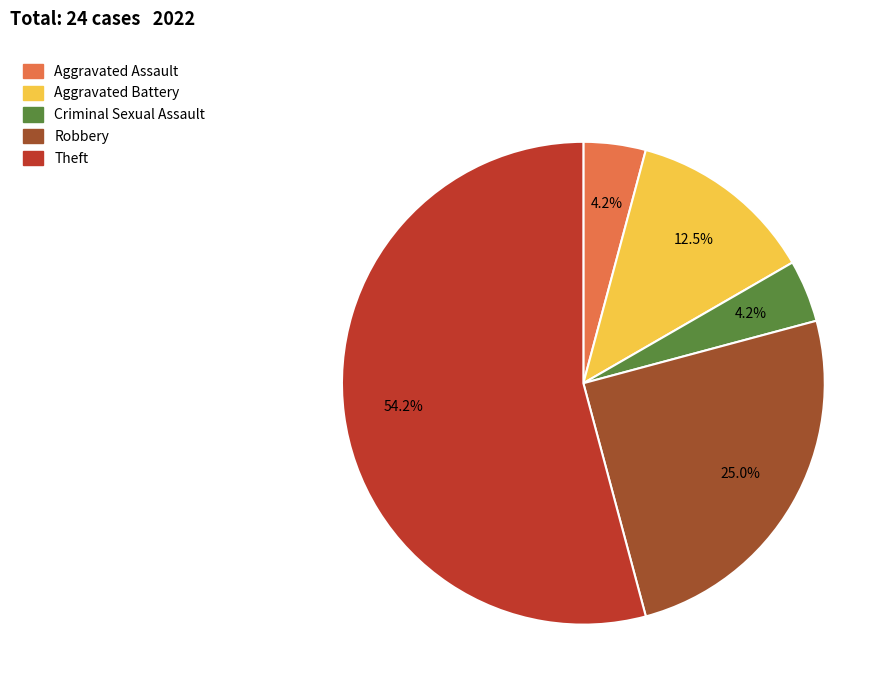

The Robbery slice represents 25% of the pie. True or false?

True